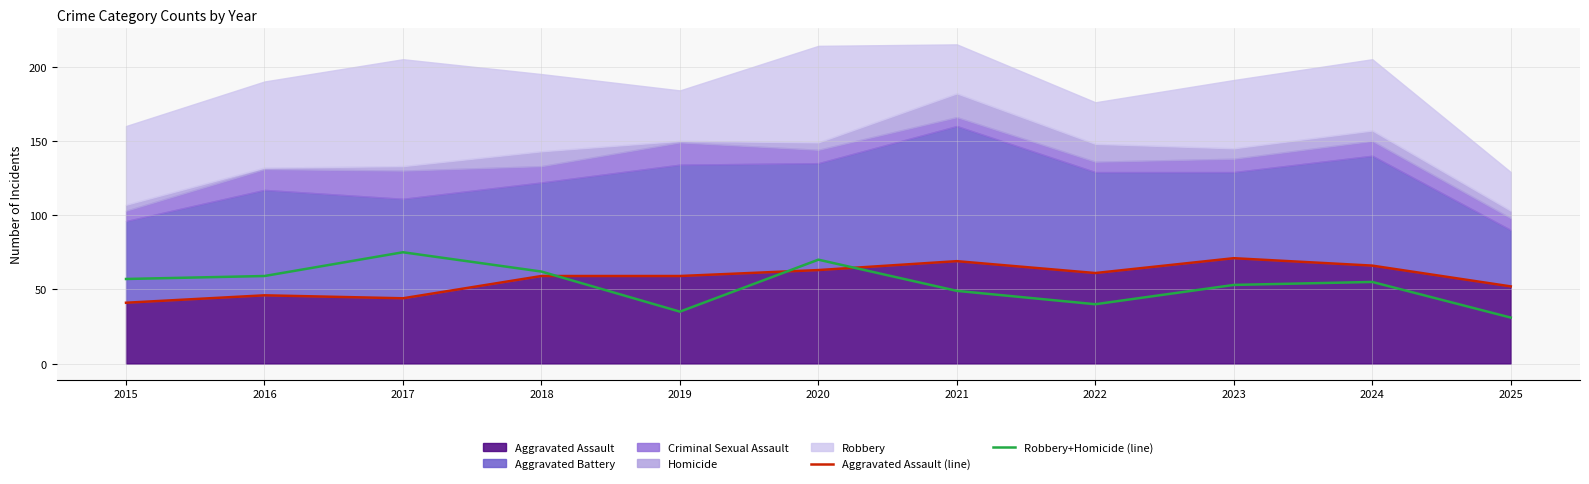

What is the highest value of the Robbery+Homicide (line) series?

75